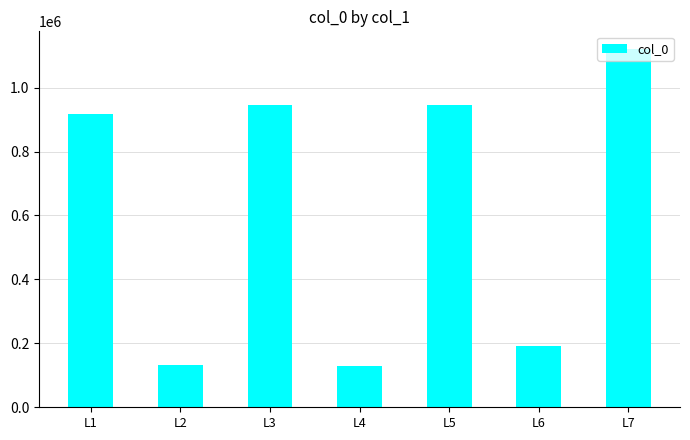

What is the maximum value shown in the chart?

1119913